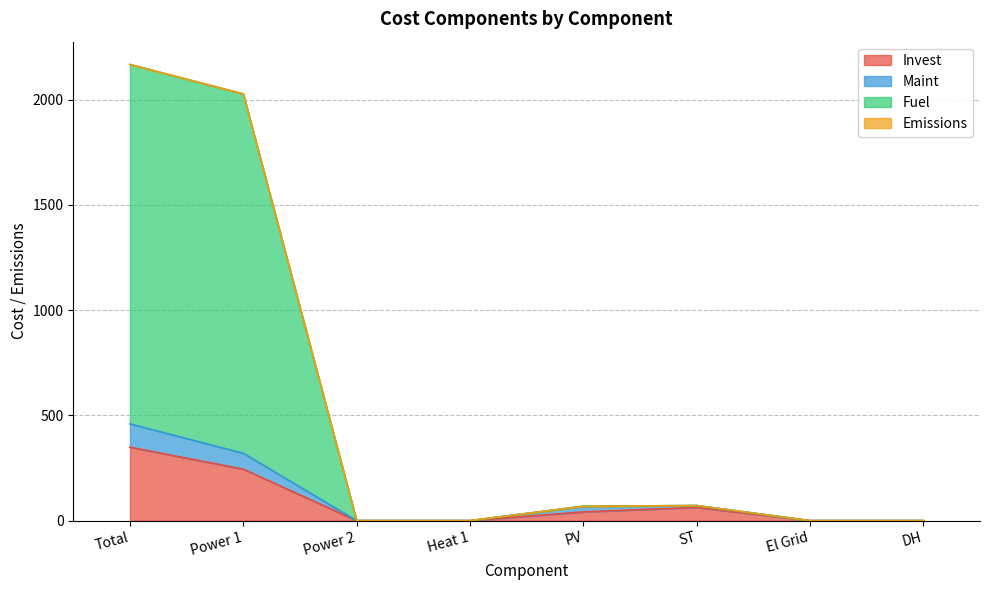

How many lines are shown in the chart?

4